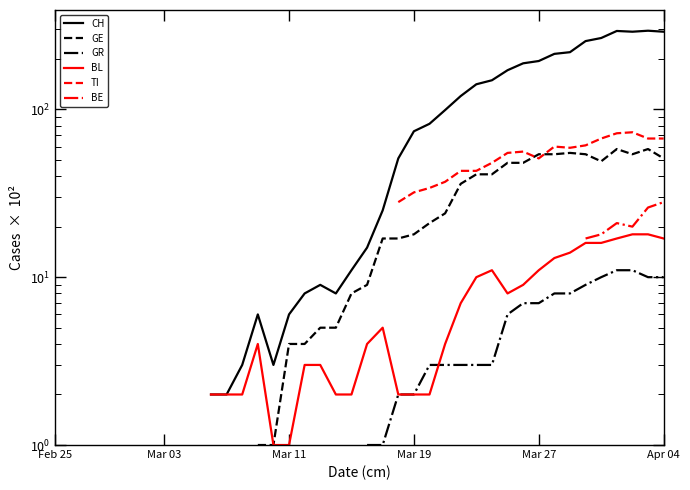

How many lines are shown in the chart?

6